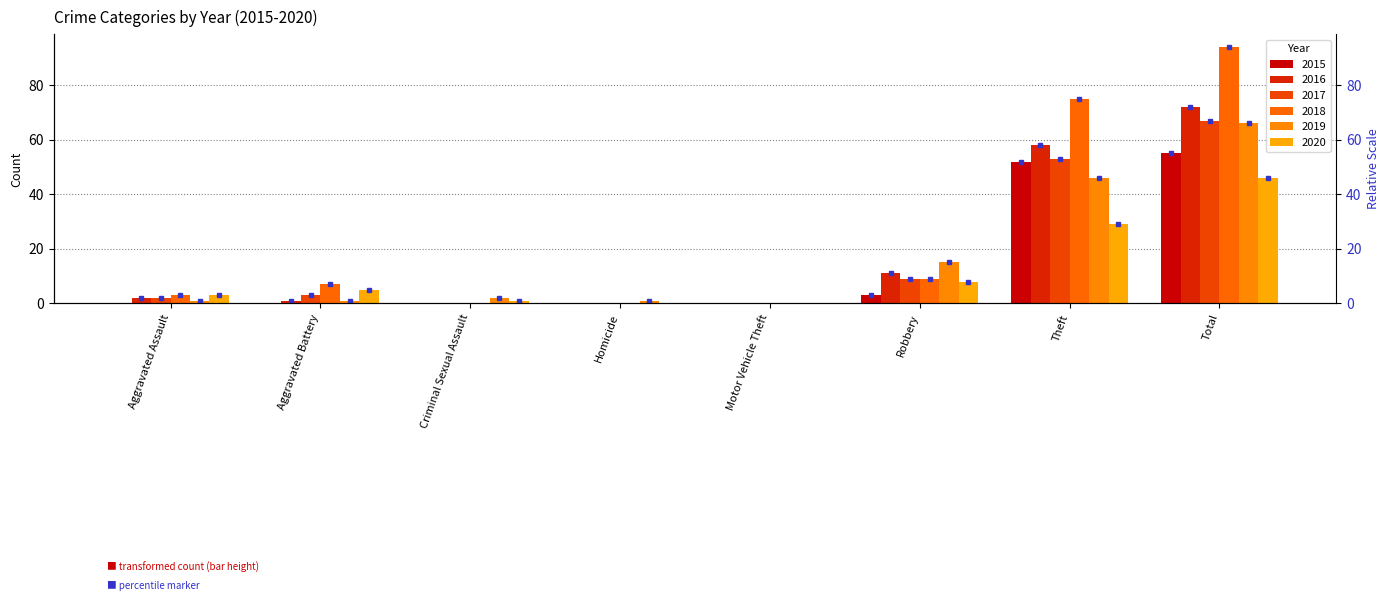

At which category is the sum across all series the highest?

Total